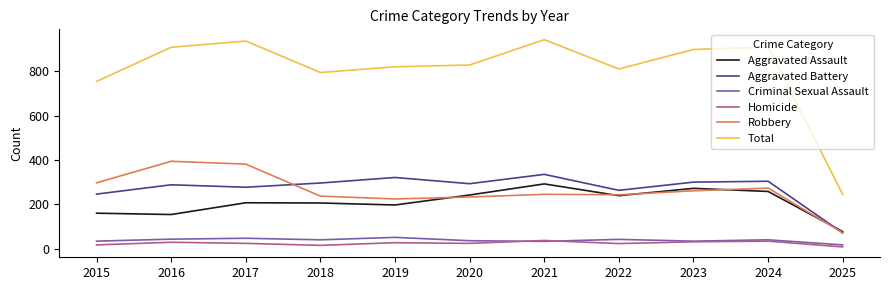

Which series has the largest range (max minus min)?

Total